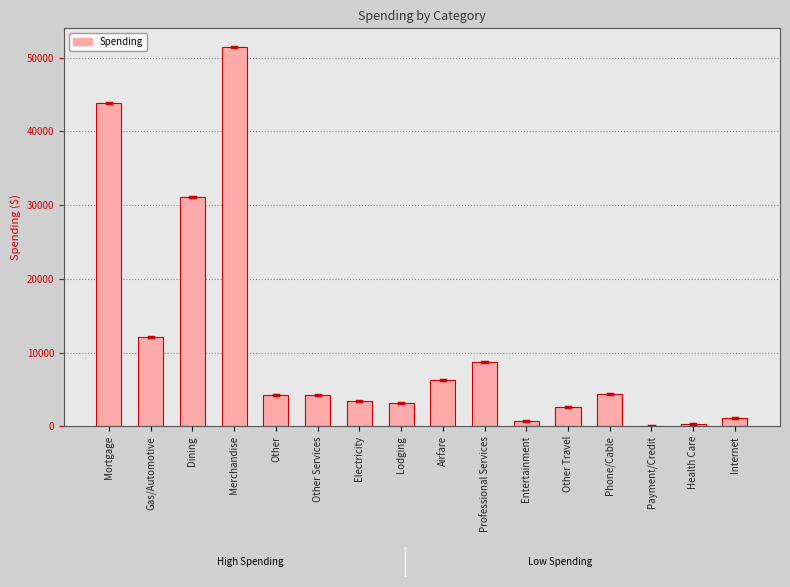

At which label is the value closest to 25711?

Dining